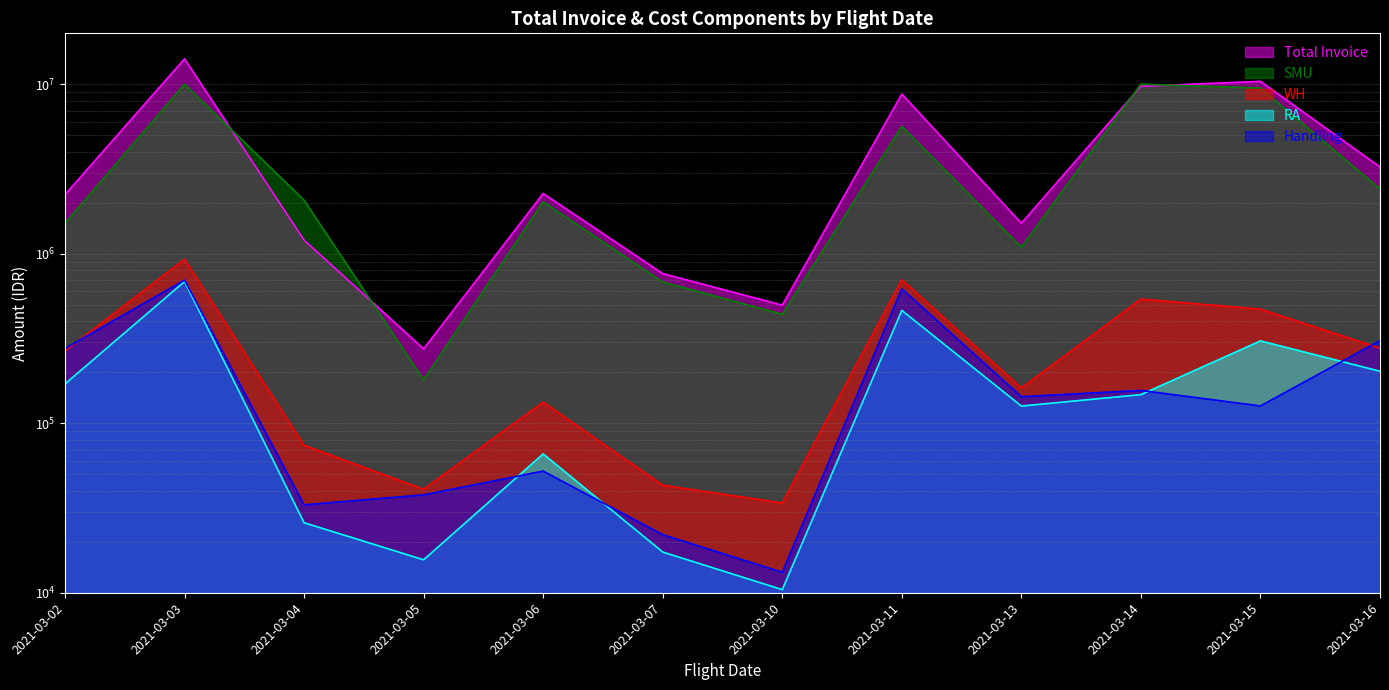

Read the SMU value at 2021-03-05.

180510.0